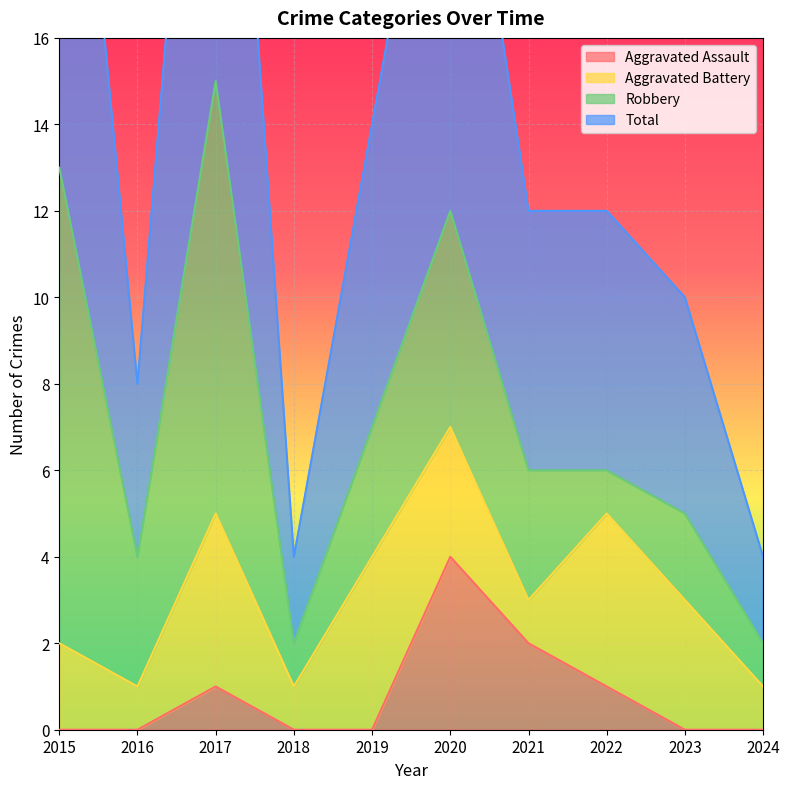

Which series changed the most between 2015 and 2024?

Total